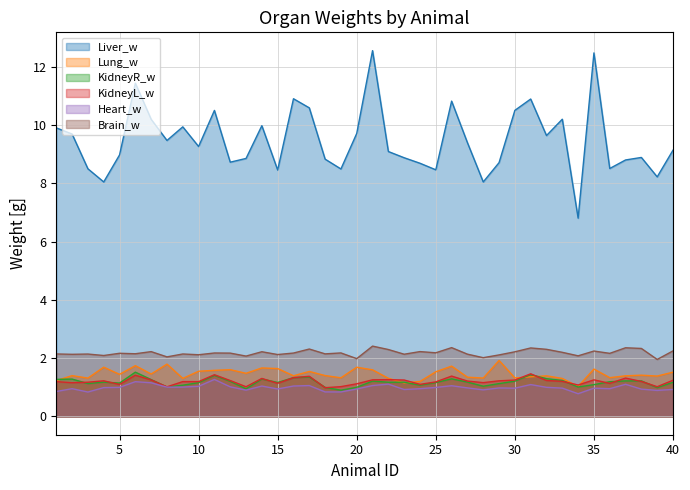

How many values in the KidneyL_w series are below 1?

1